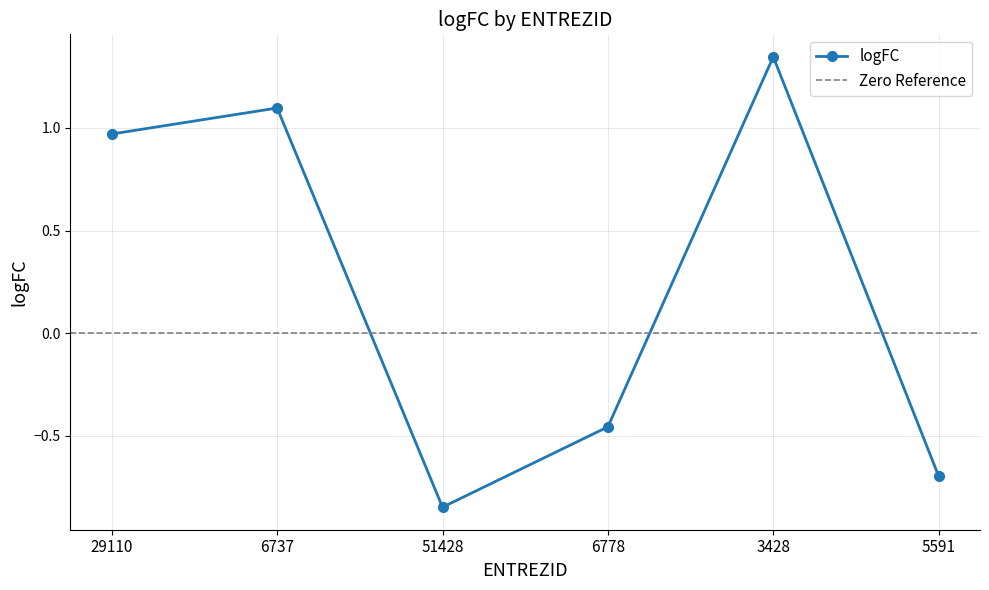

List the labels in order of value, largest first.

3428, 6737, 29110, 6778, 5591, 51428